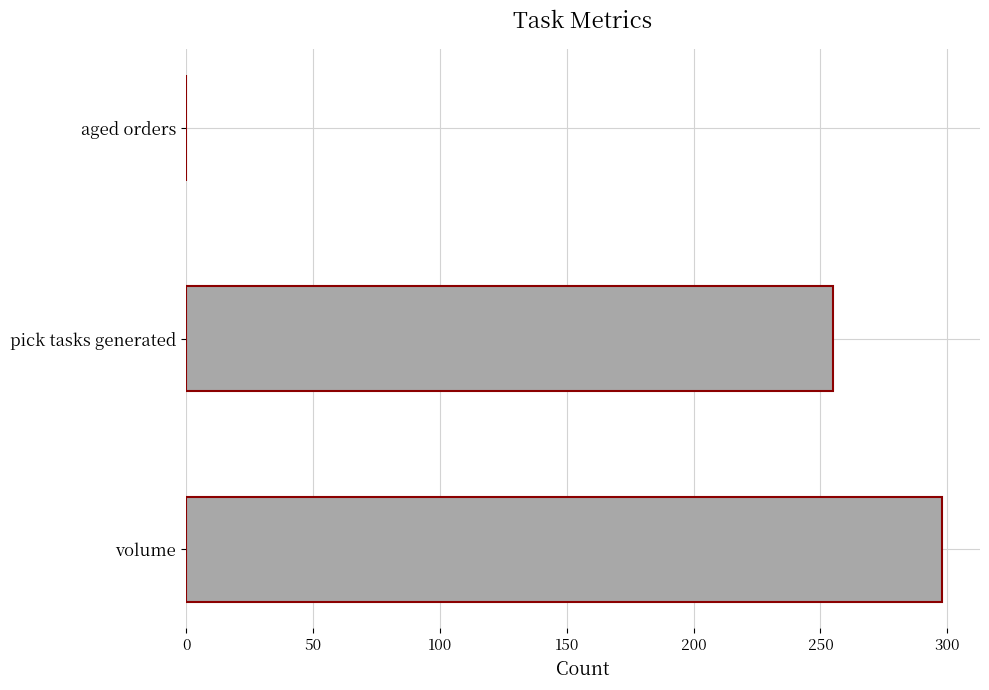

How many values are between 0 and 298?

3